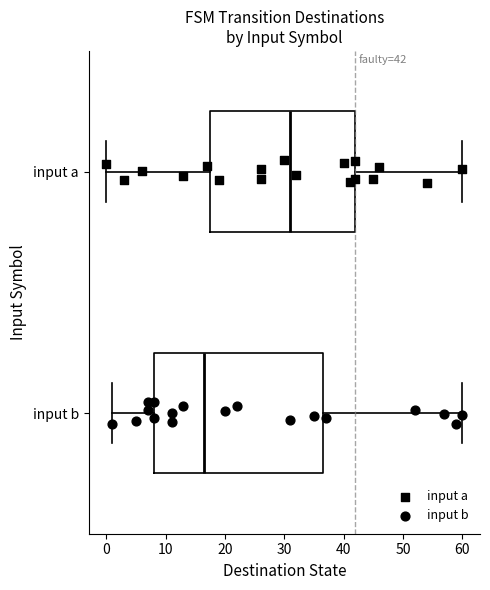

Comparing the boxes themselves (not the whiskers), which one is the widest?

input b